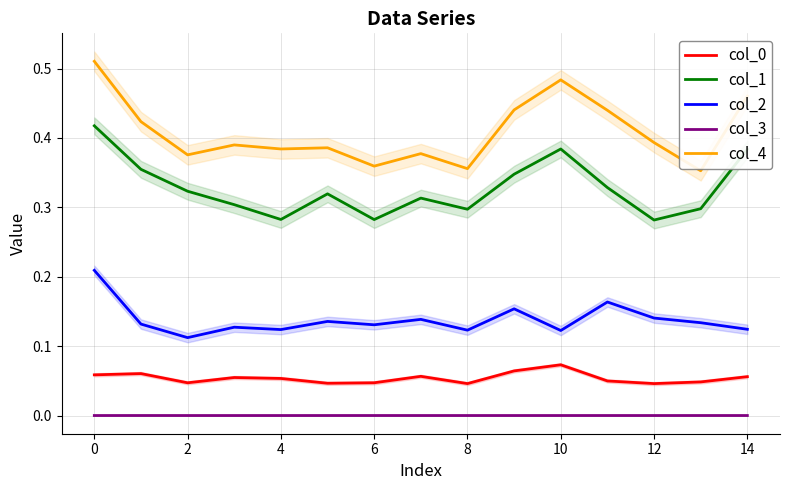

Is the value of col_0 at 16 greater than the value of col_3 at −2?

Yes